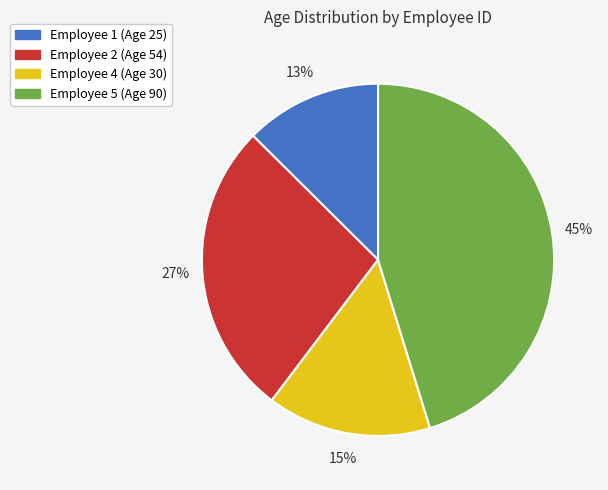

To the nearest percent, what is the average slice percentage?

25%